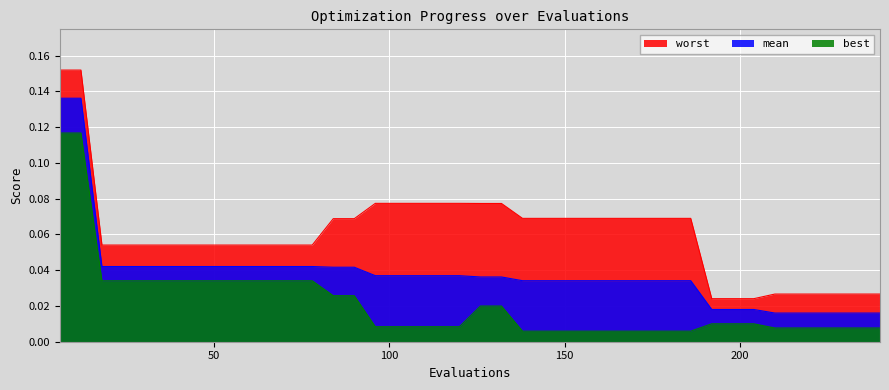

The worst series shows 0.2 at 12. True or false?

False